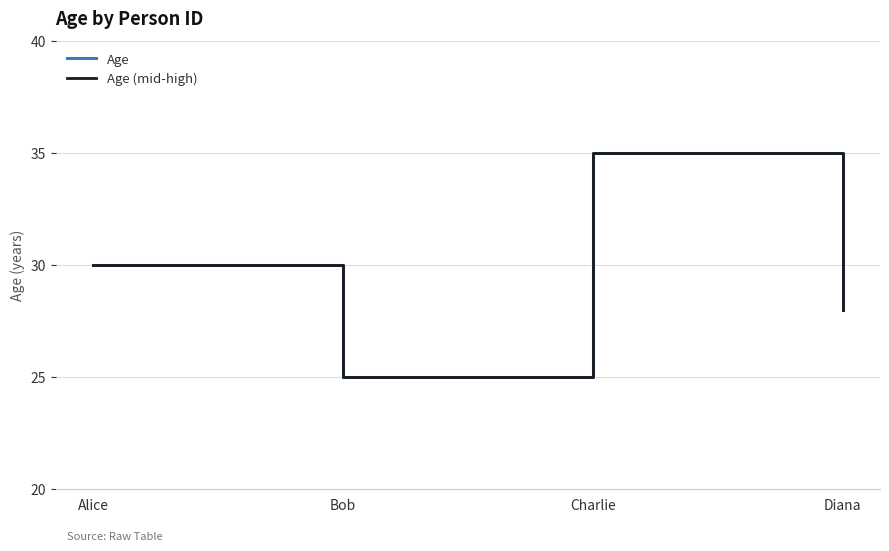

Is this an area chart (filled region under the line)?

No